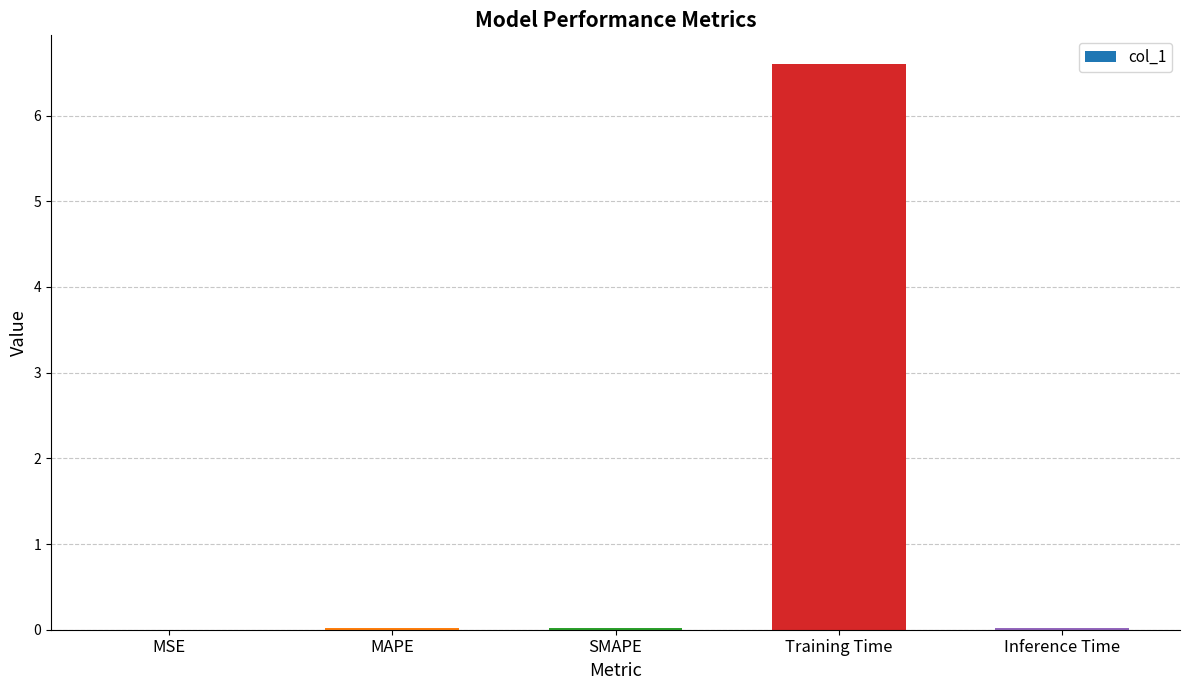

At which category does the chart reach its peak across all series?

Training Time